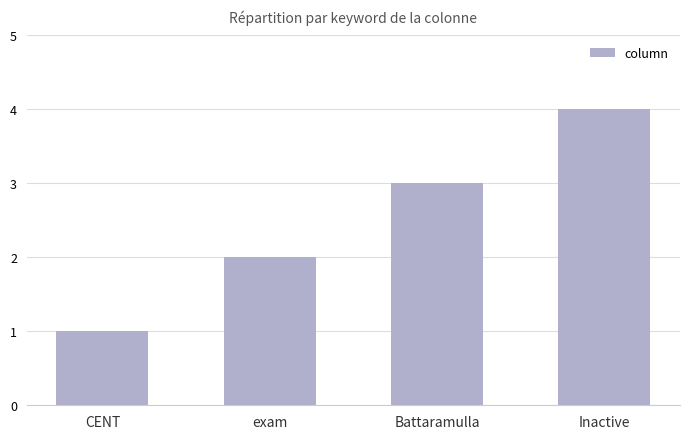

Count the values in the range 2 to 4.

3